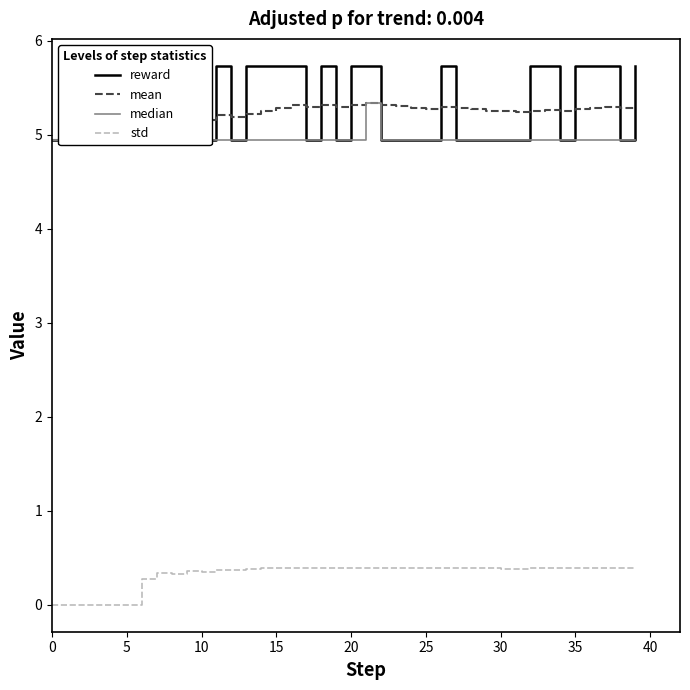

Which series has the largest total across all categories?

reward